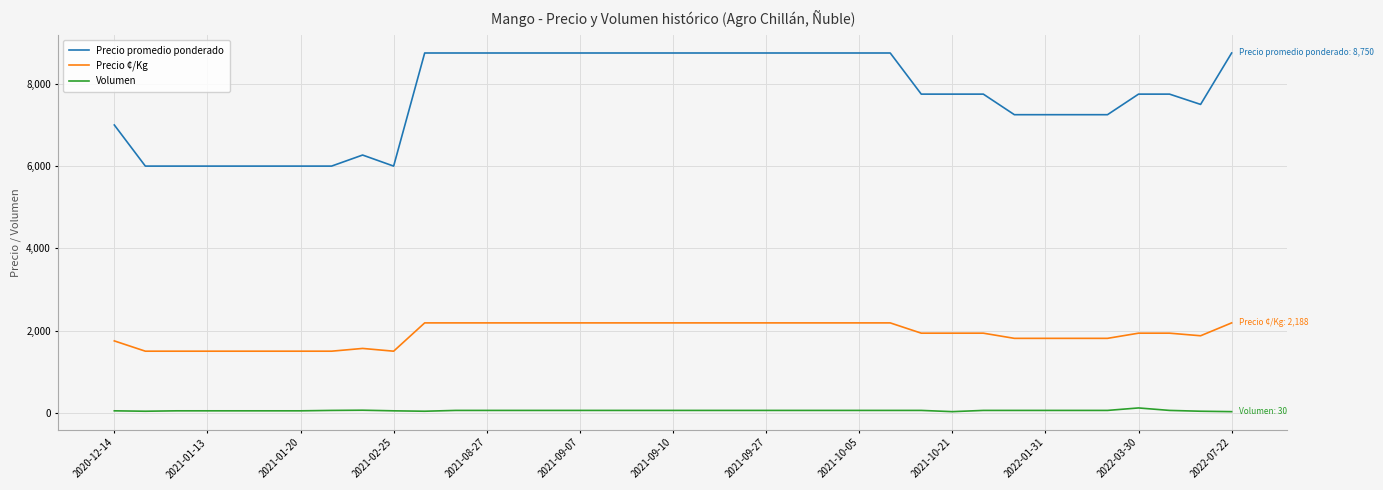

Does the chart display data point markers on the line(s)?

No